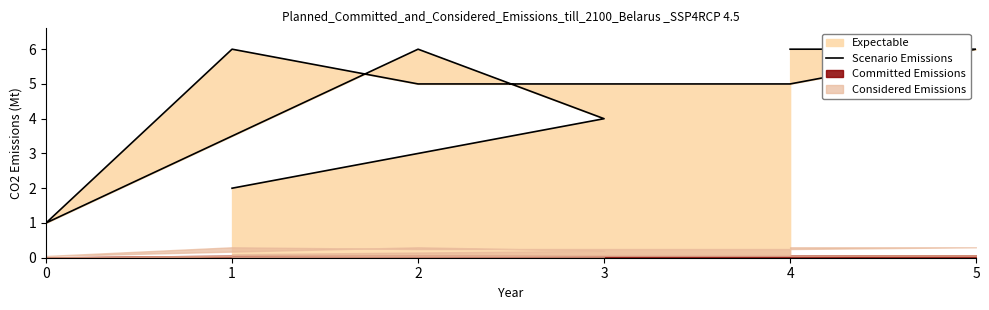

What is the average value?

5